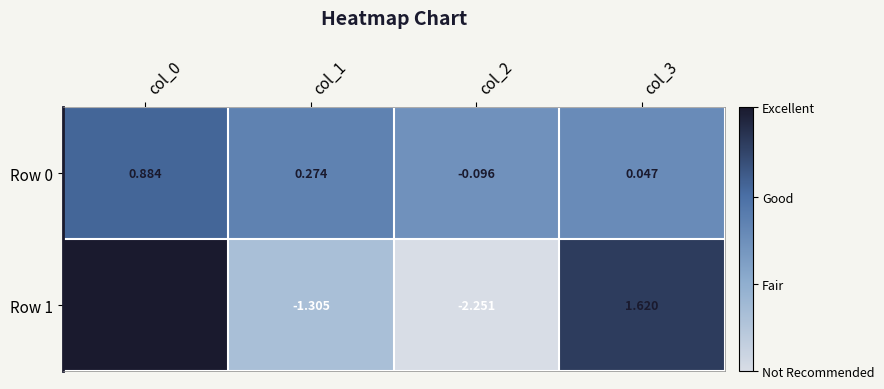

Is the value of Row 1 at col_0 greater than the value of Row 0 at col_1?

Yes